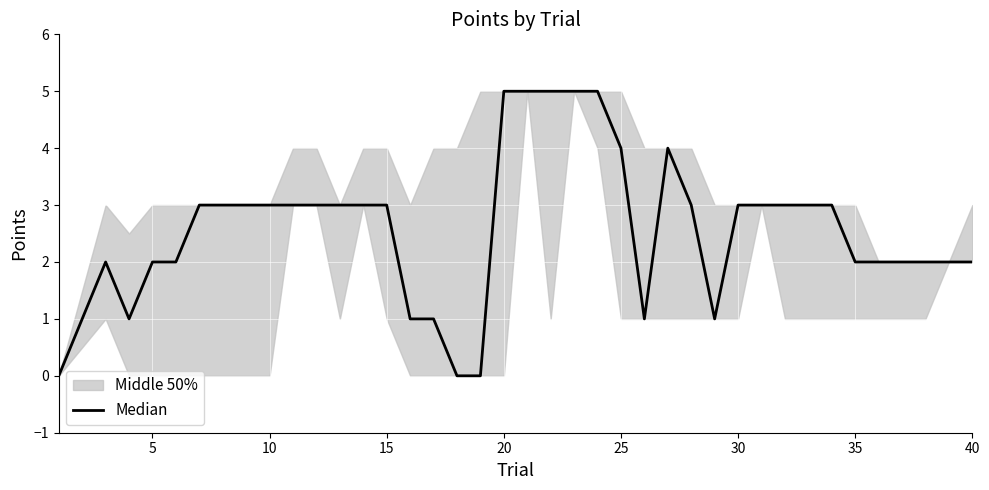

The value at 5 is 2. True or false?

False